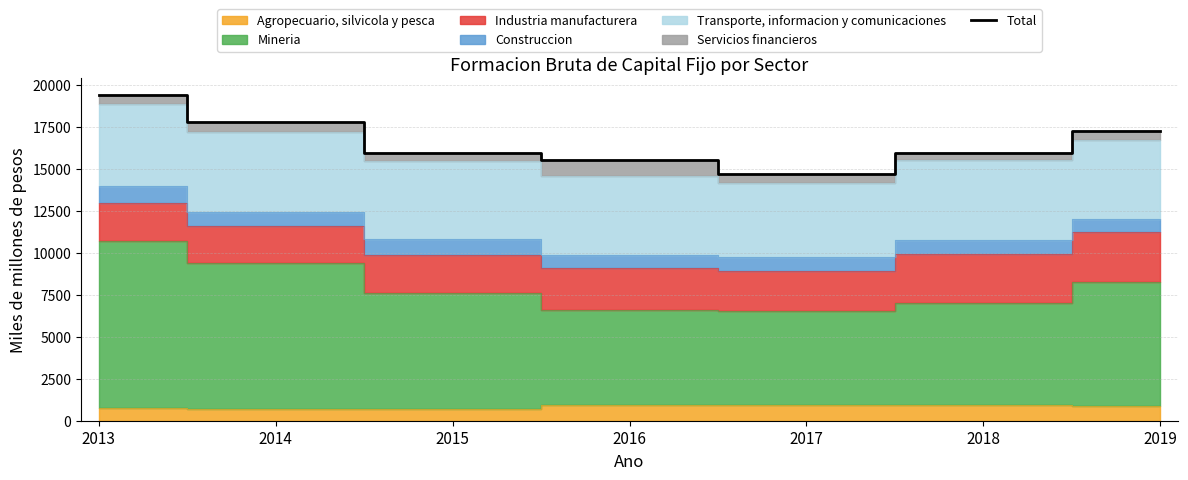

At which label does the data first exceed 15931?

2013